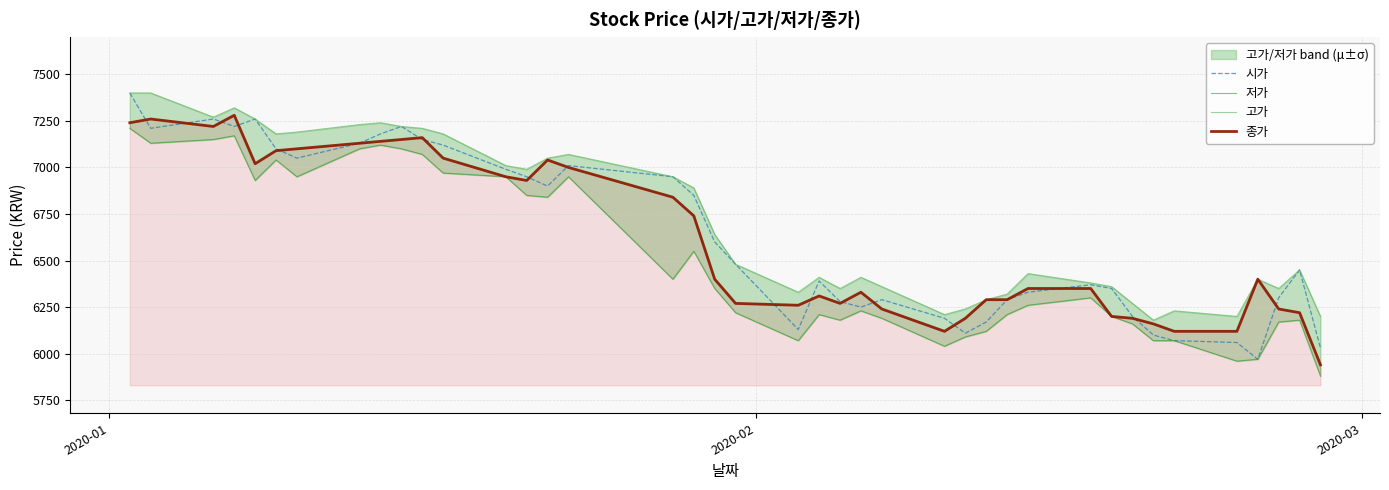

What is the lowest value of the 종가 series?

5940